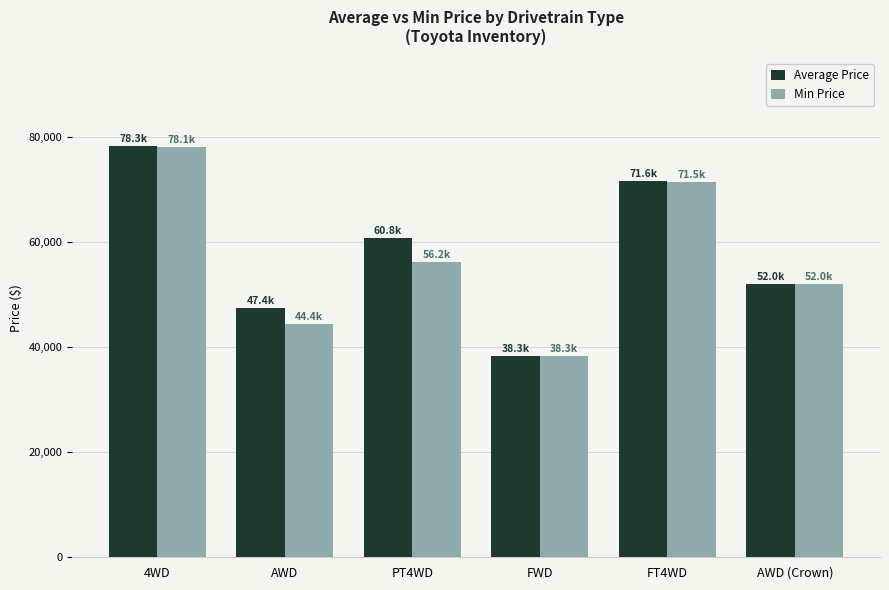

True or false: Average Price has a value of 85875.8 at AWD (Crown).

False